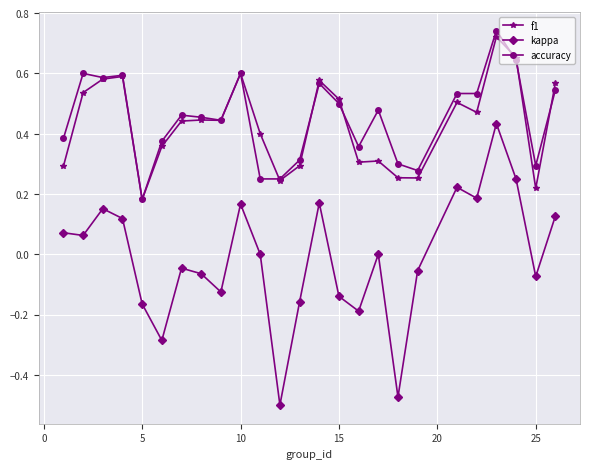

True or false: kappa and f1 intersect in this chart.

False